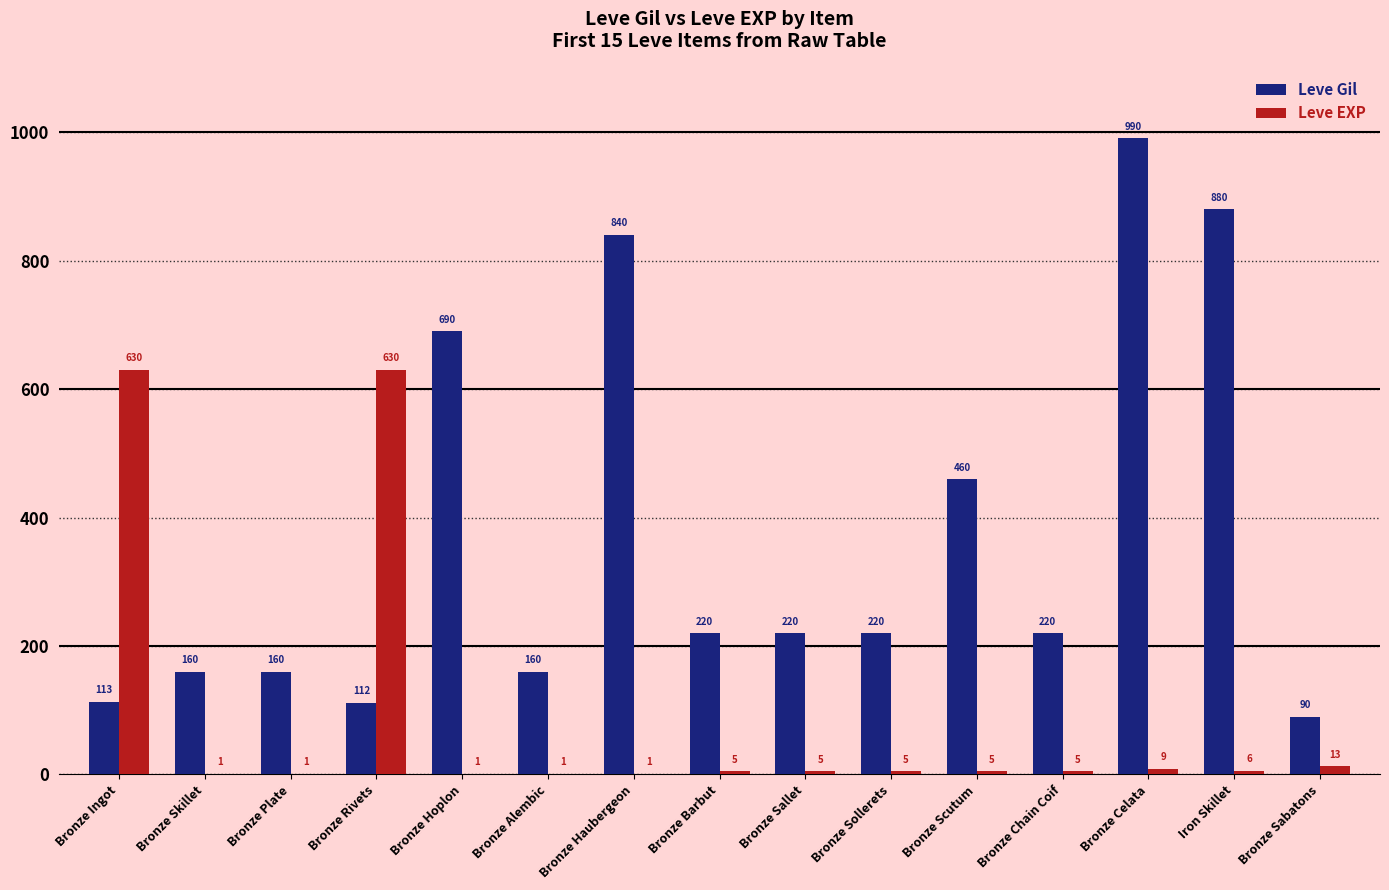

What is the maximum value for Leve EXP?

630